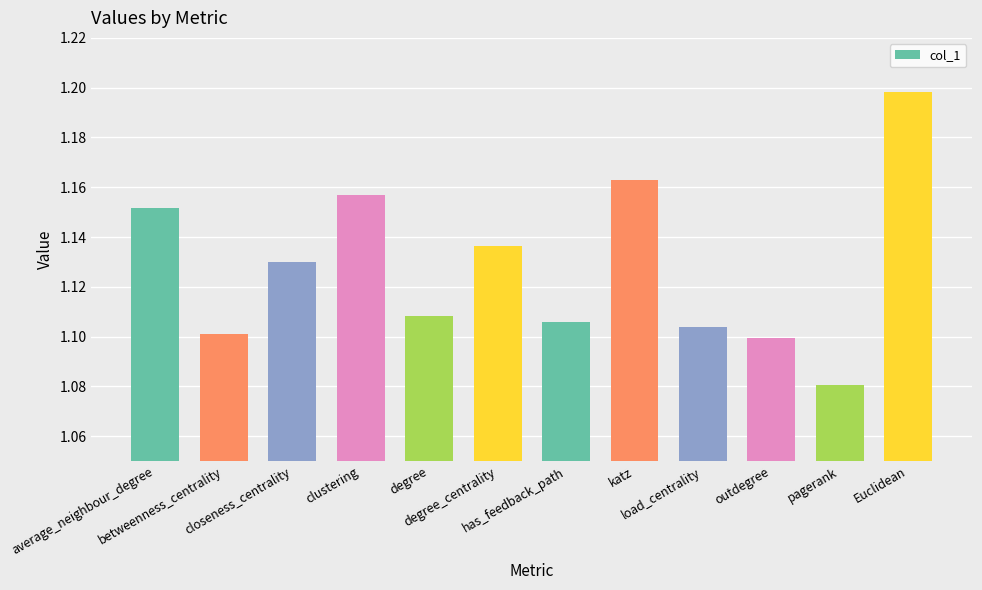

Count the values in the range 1 to 2.

12